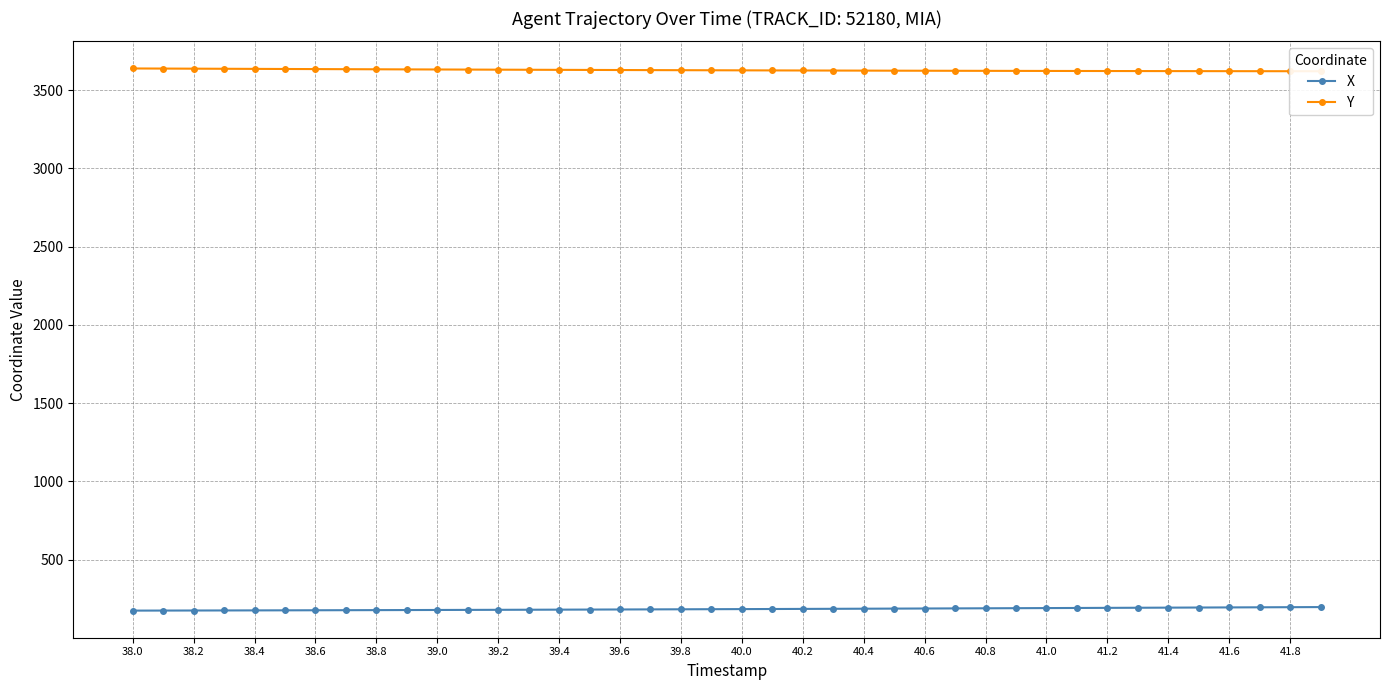

What is the greatest value displayed?

3638.3